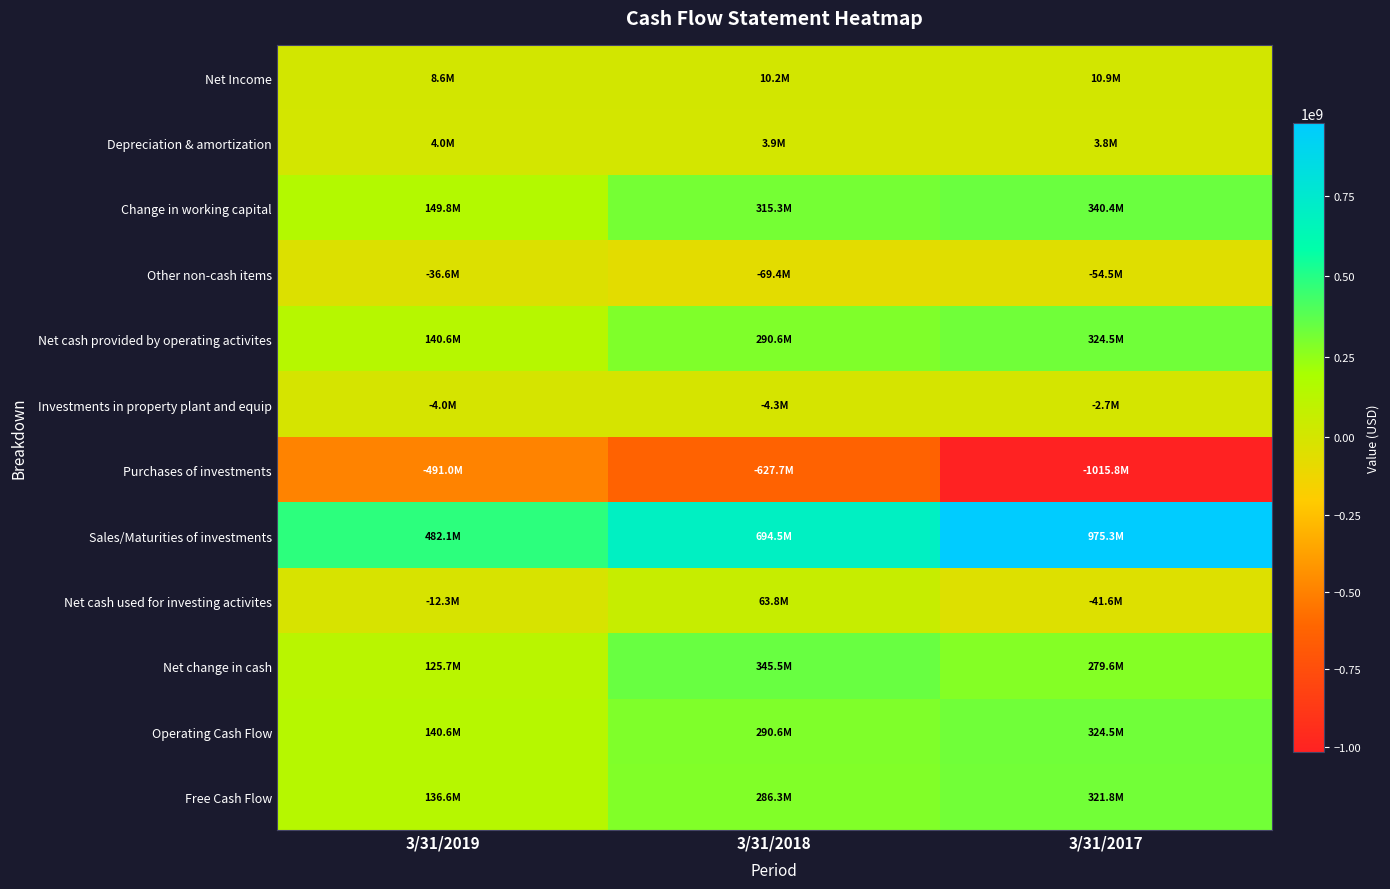

List the series in order of their peak value, lowest first.

Purchases of investments, Other non-cash items, Investments in property plant and equip, Depreciation & amortization, Net Income, Net cash used for investing activites, Free Cash Flow, Net cash provided by operating activites, Operating Cash Flow, Change in working capital, Net change in cash, Sales/Maturities of investments